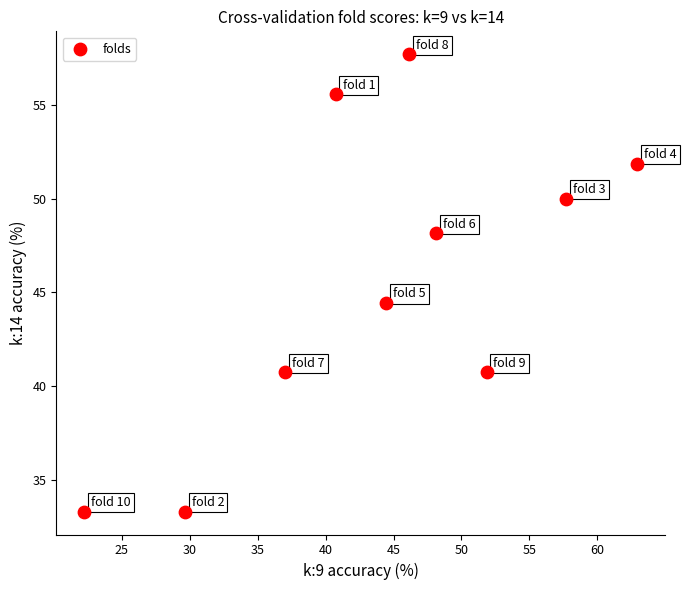

What is the range of Y values (max minus min)?

24.4